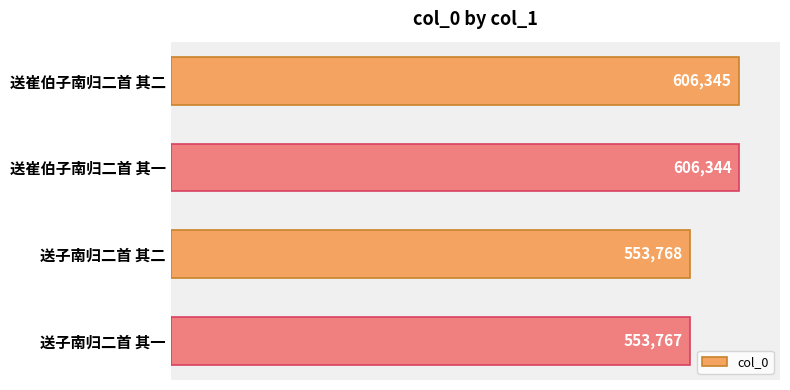

What is the label of the 1st bar from the bottom?

送子南归二首 其一